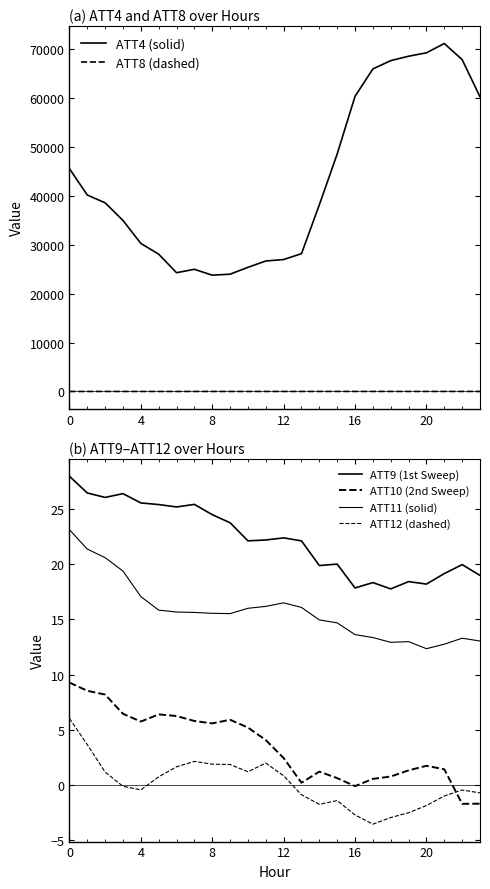

Which label corresponds to the largest value in the chart?

21